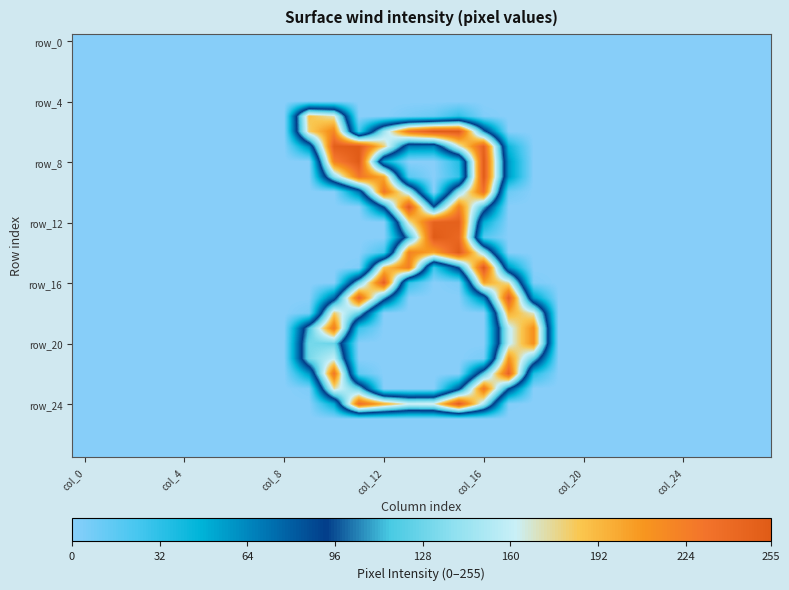

Count the number of categories in the chart.

28